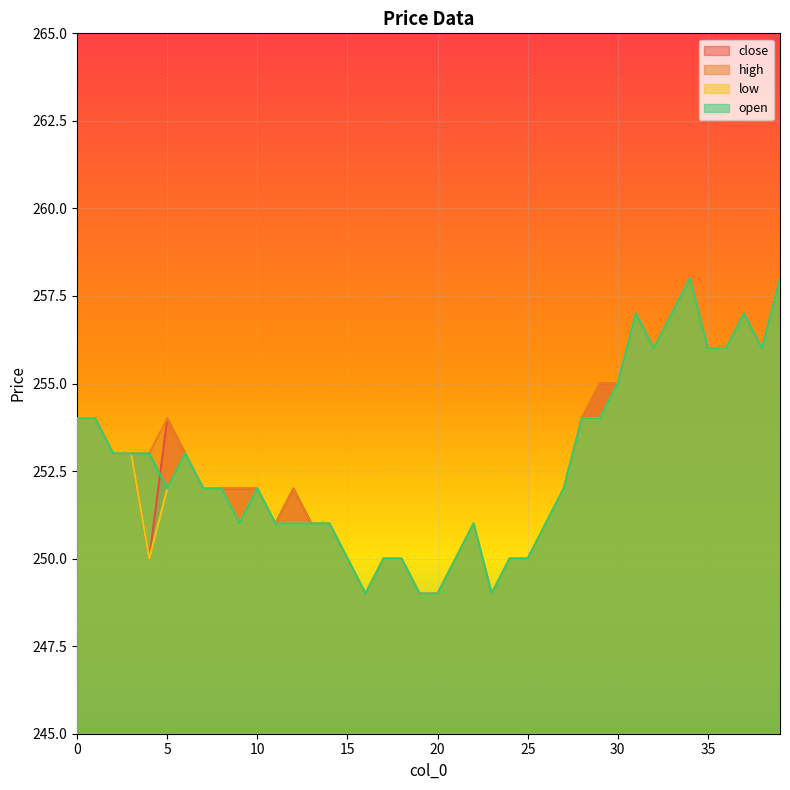

Reading right to left, transcribe all the data shown in this chart.

close: 39=258	38=256	37=257	36=256	35=256	34=258	33=257	32=256	31=257	30=255	29=255	28=254	27=252	26=251	25=250	24=250	23=249	22=251	21=250	20=249	19=249	18=250	17=250	16=249	15=250	14=251	13=251	12=252	11=251	10=252	9=252	8=252	7=252	6=253	5=254	4=250	3=253	2=253	1=254	0=254
high: 39=258	38=256	37=257	36=256	35=256	34=258	33=257	32=256	31=257	30=255	29=255	28=254	27=252	26=251	25=250	24=250	23=249	22=251	21=250	20=249	19=249	18=250	17=250	16=249	15=250	14=251	13=251	12=252	11=251	10=252	9=252	8=252	7=252	6=253	5=254	4=253	3=253	2=253	1=254	0=254
low: 39=258	38=256	37=257	36=256	35=256	34=258	33=257	32=256	31=257	30=255	29=254	28=254	27=252	26=251	25=250	24=250	23=249	22=251	21=250	20=249	19=249	18=250	17=250	16=249	15=250	14=251	13=251	12=251	11=251	10=252	9=251	8=252	7=252	6=253	5=252	4=250	3=253	2=253	1=254	0=254
open: 39=258	38=256	37=257	36=256	35=256	34=258	33=257	32=256	31=257	30=255	29=254	28=254	27=252	26=251	25=250	24=250	23=249	22=251	21=250	20=249	19=249	18=250	17=250	16=249	15=250	14=251	13=251	12=251	11=251	10=252	9=251	8=252	7=252	6=253	5=252	4=253	3=253	2=253	1=254	0=254